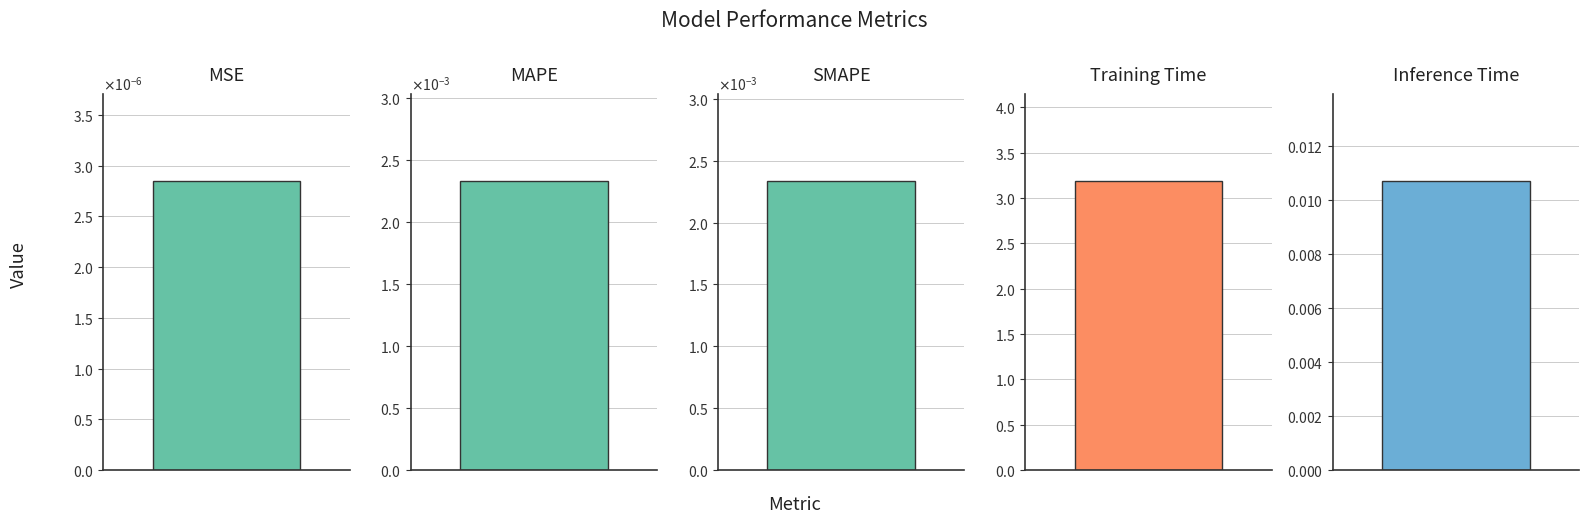

List the labels in order of value, largest first.

Training Time, Inference Time, SMAPE, MAPE, MSE